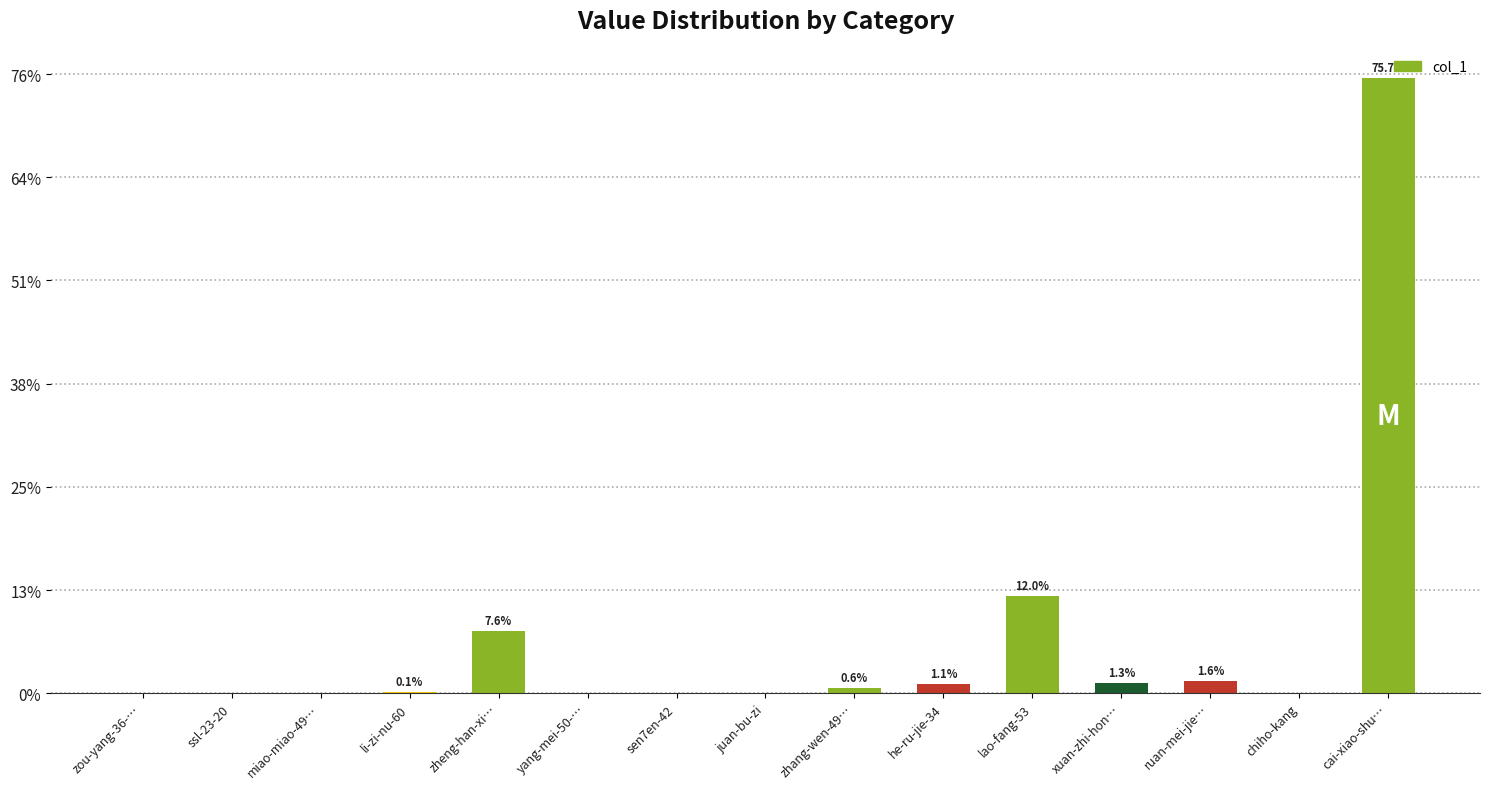

How many data points are less than 4?

7